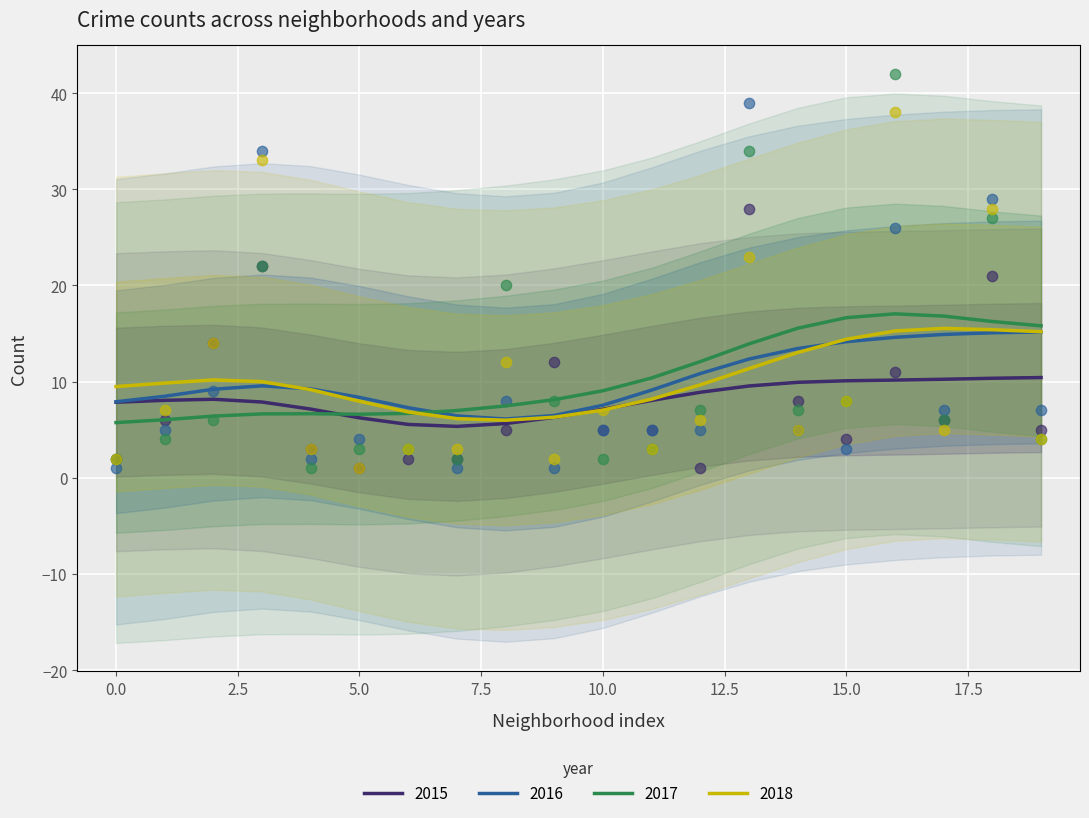

Is it true that 2015 equals 9.0 at 5.0?

False